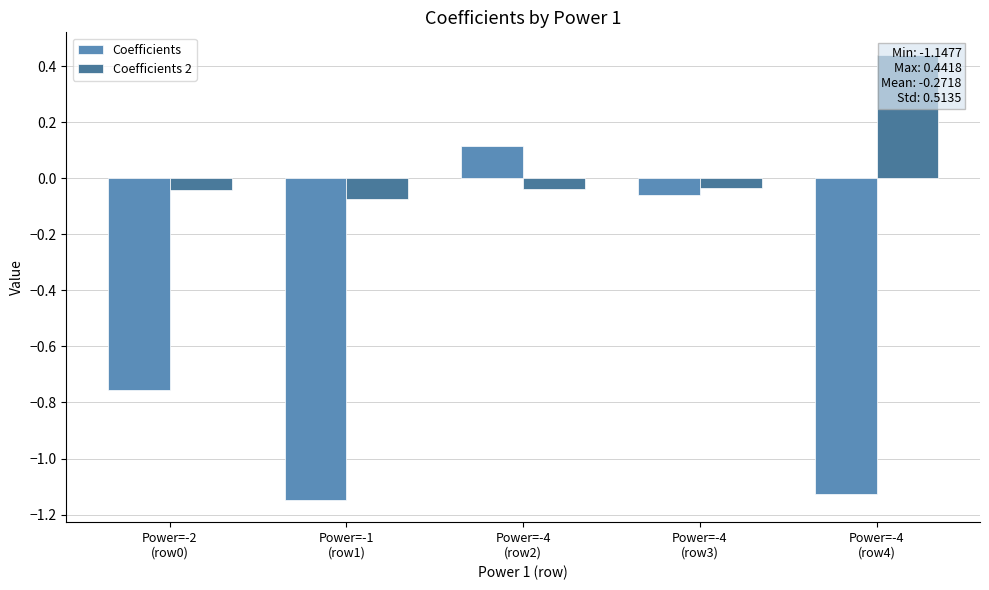

Between Power=-1
(row1) and Power=-4
(row2), which series saw the biggest shift?

Coefficients